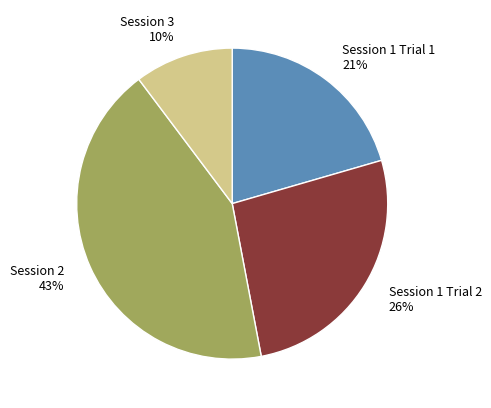

To the nearest percent, what is the combined percentage of Session 3 and Session 1 Trial 1?

31%